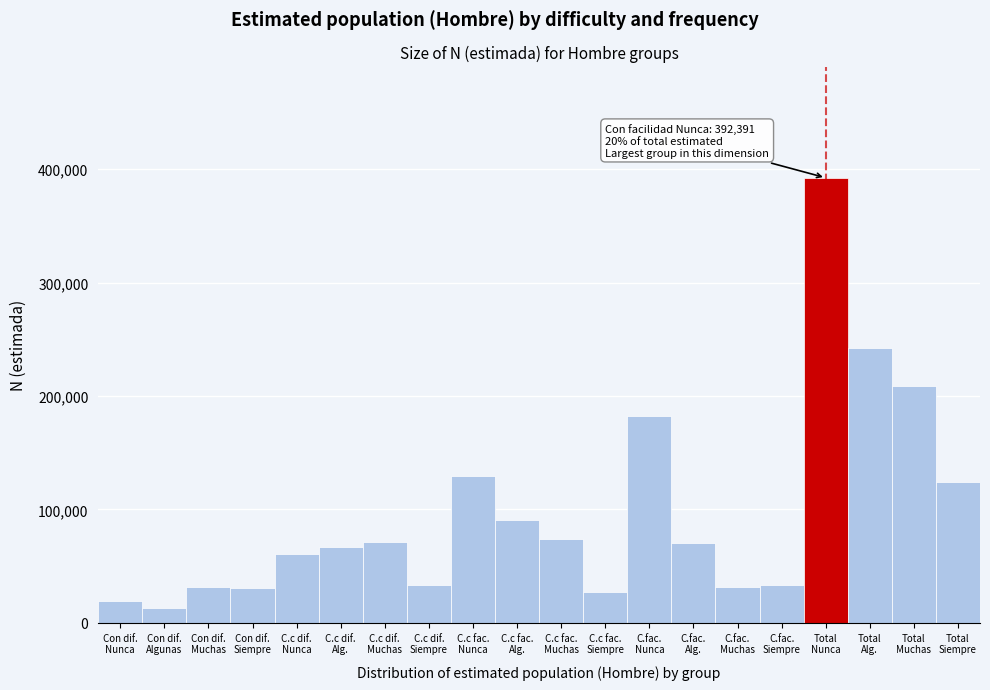

What is the difference between the maximum and minimum values?

379182